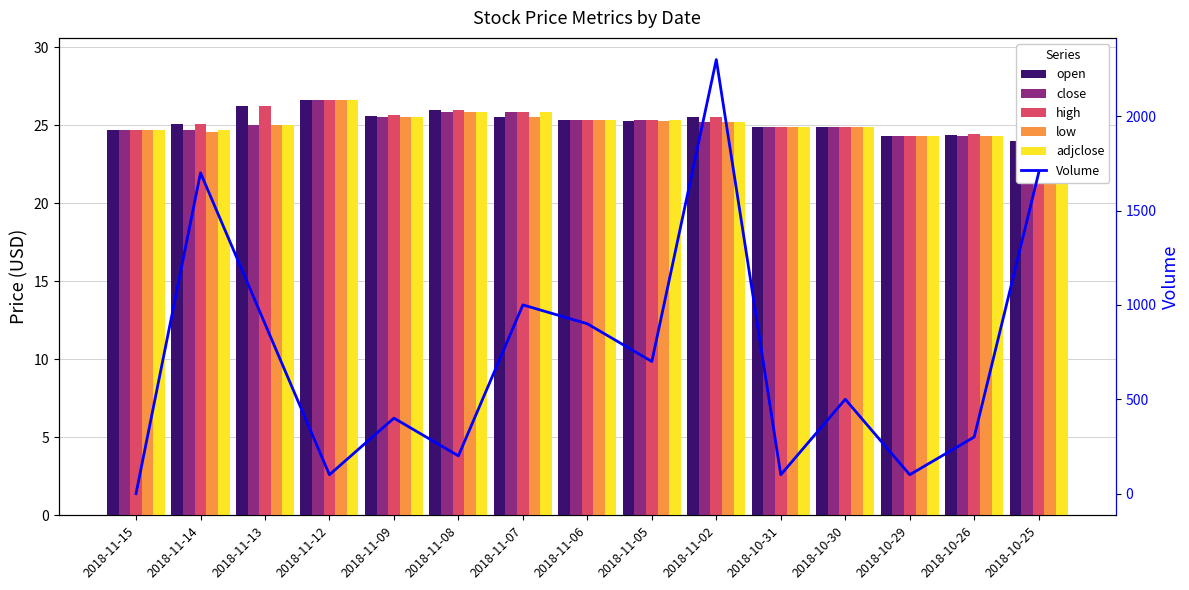

What is the label of the 3rd bar from the left?

2018-11-13